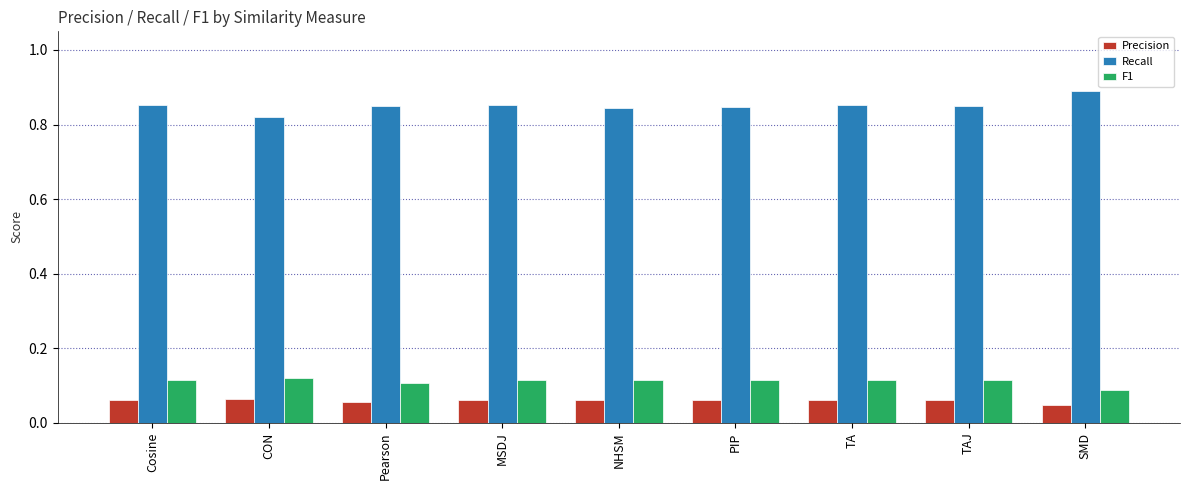

What is the total value across all series at CON?

1.0